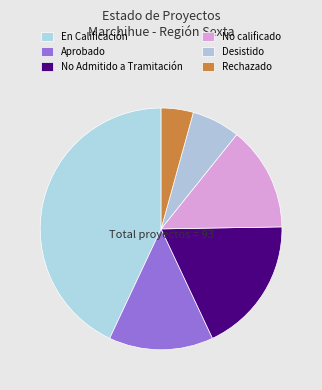

Count the number of slices in the pie.

6